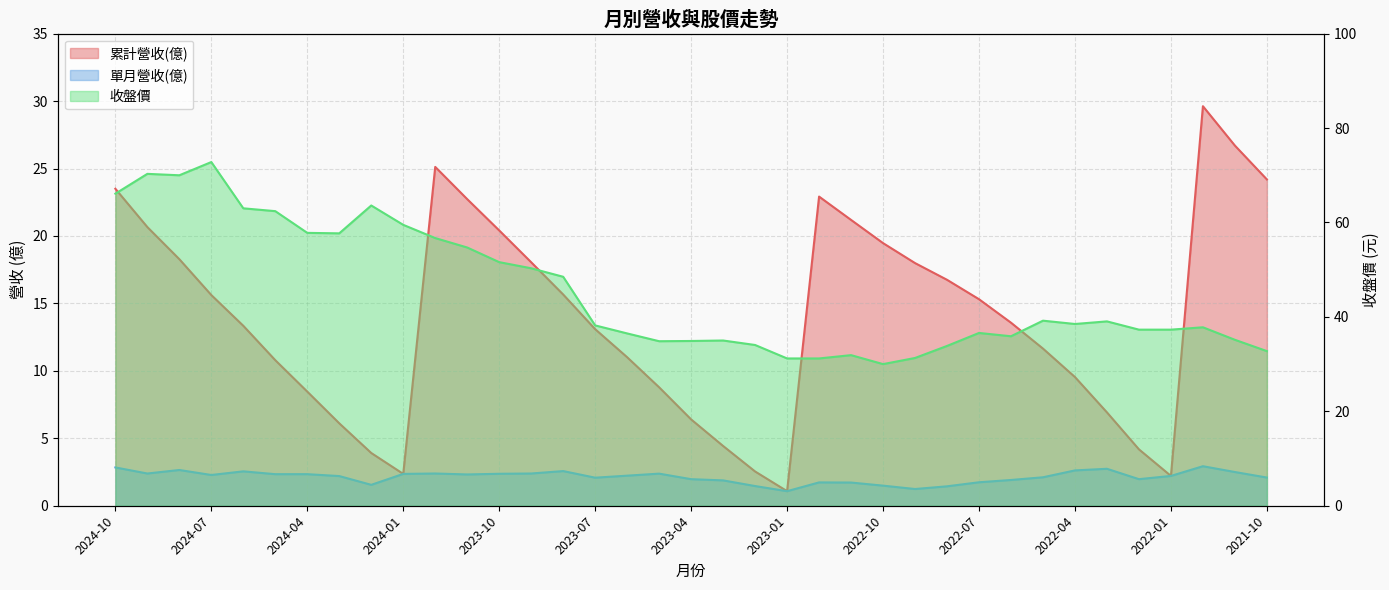

Which series has the largest range (max minus min)?

收盤價